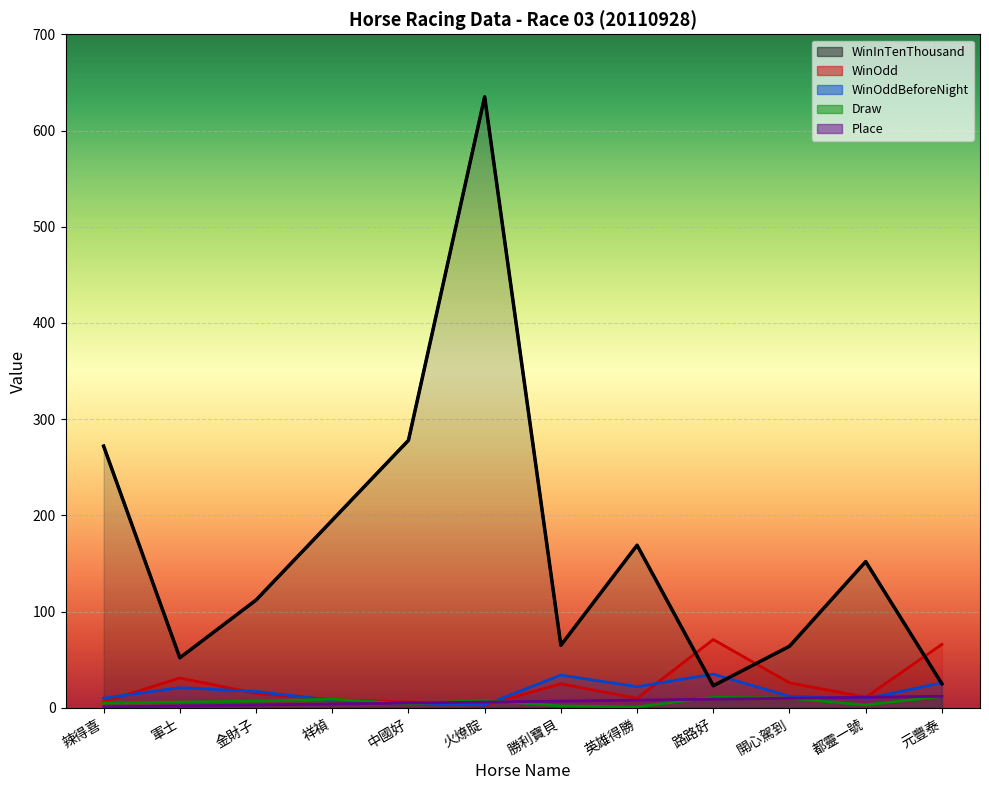

What is the total value across all series at 勝利寶貝?

133.0